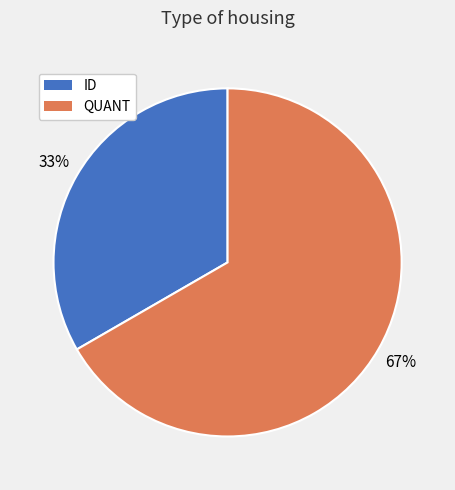

Rank the categories by value from lowest to highest.

ID, QUANT